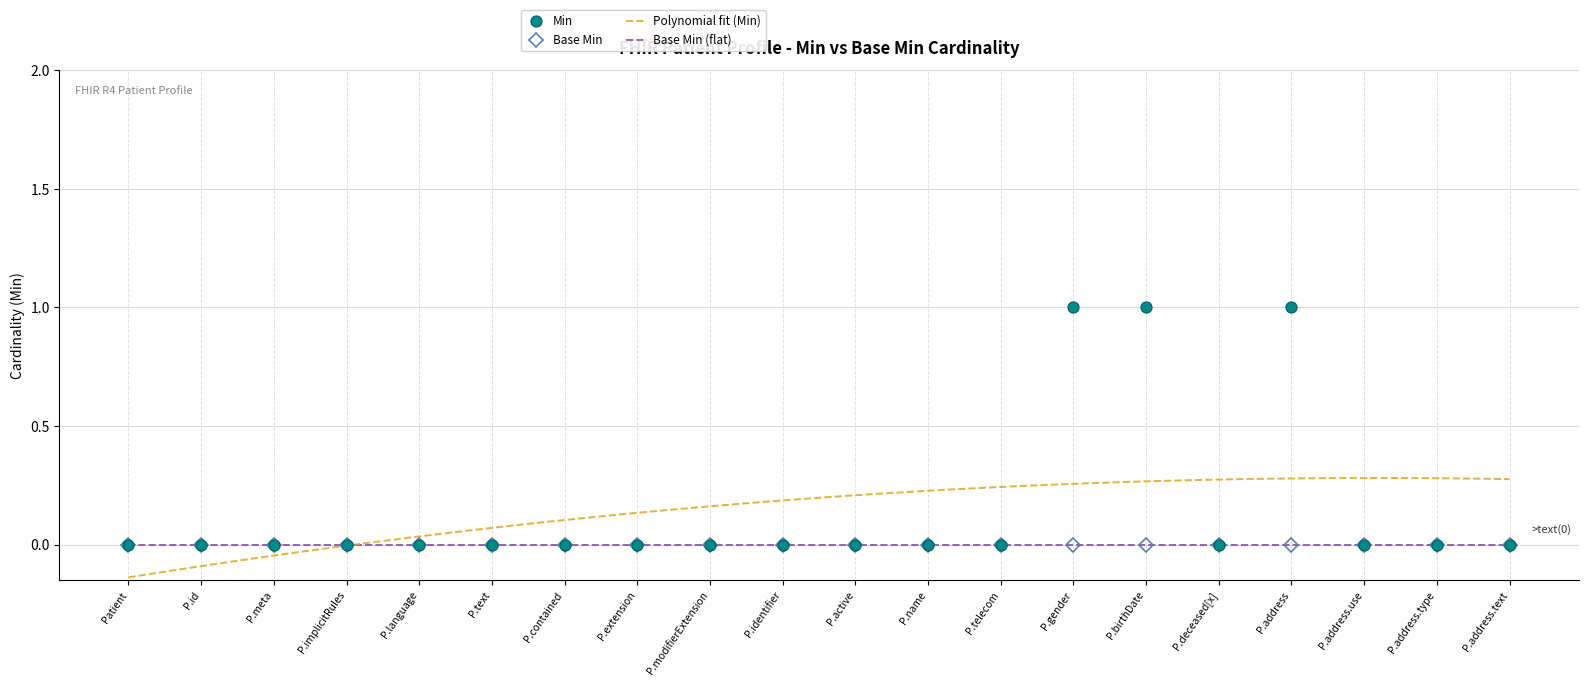

The Min series shows 0 at P.deceased[x]. True or false?

True